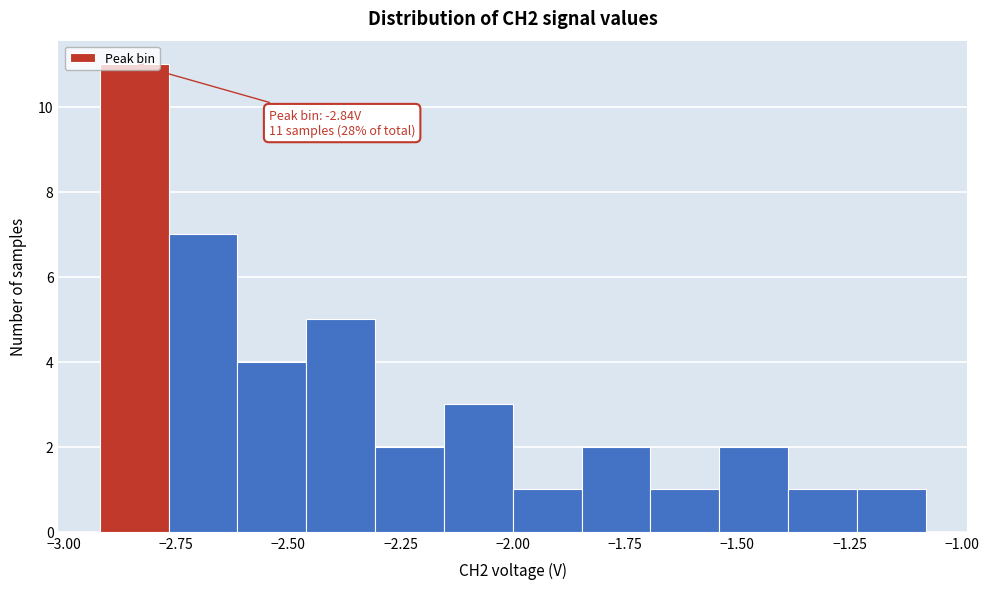

Read against the x-axis, roughly where is the centre of the tallest bar?

-2.85